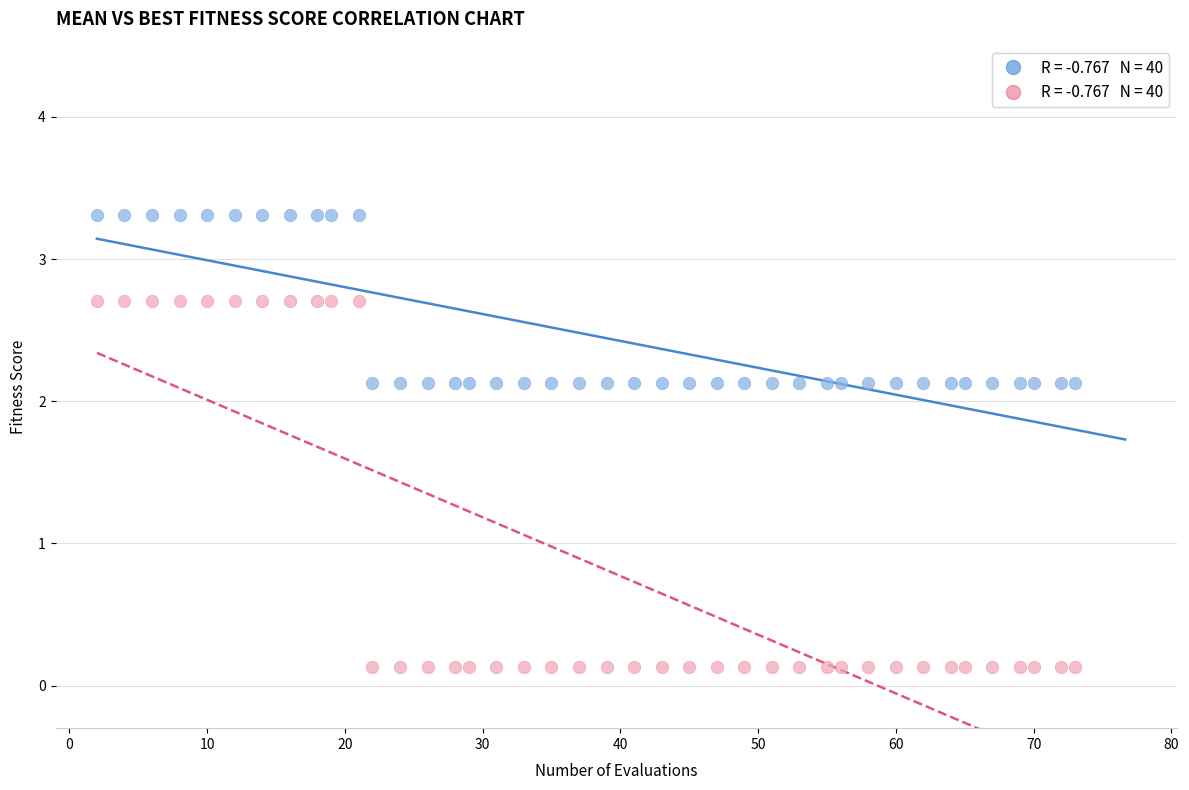

Across all data points, what is the range of Y values (max minus min)?

3.2